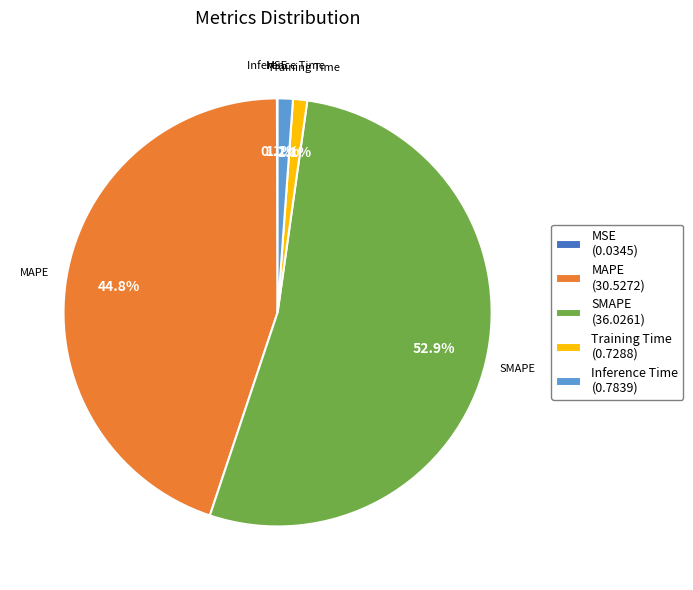

To the nearest percent, what percentage of the pie is MAPE?

45%